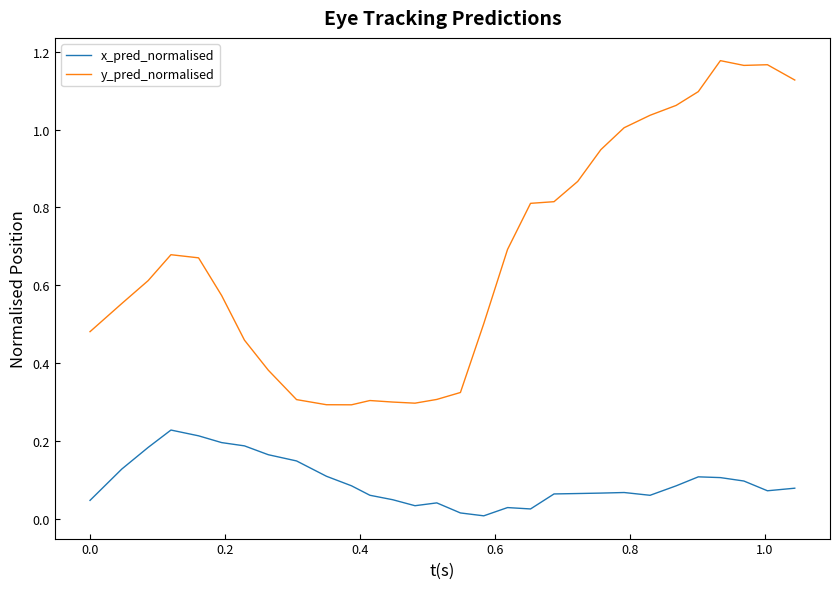

List the series in order of their peak value, highest first.

y_pred_normalised, x_pred_normalised